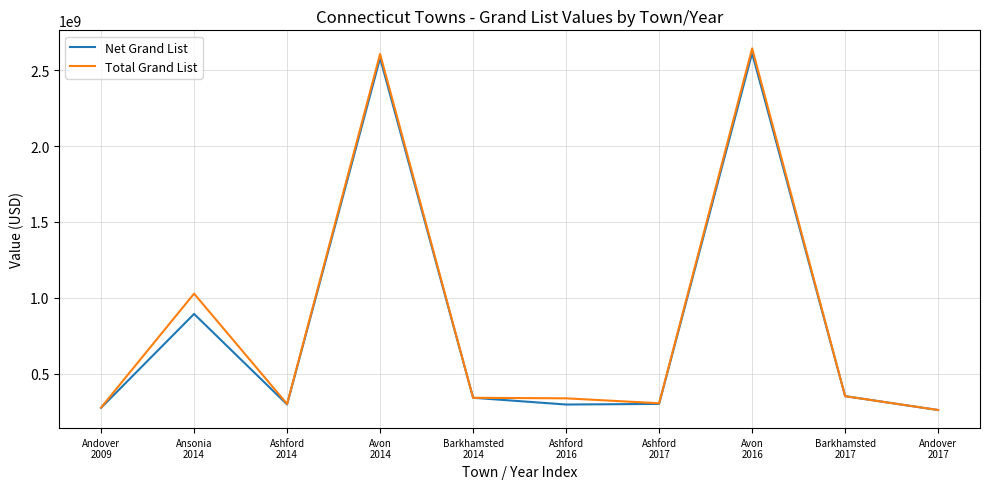

Rank the series by their average value, from highest to lowest.

Total Grand List, Net Grand List